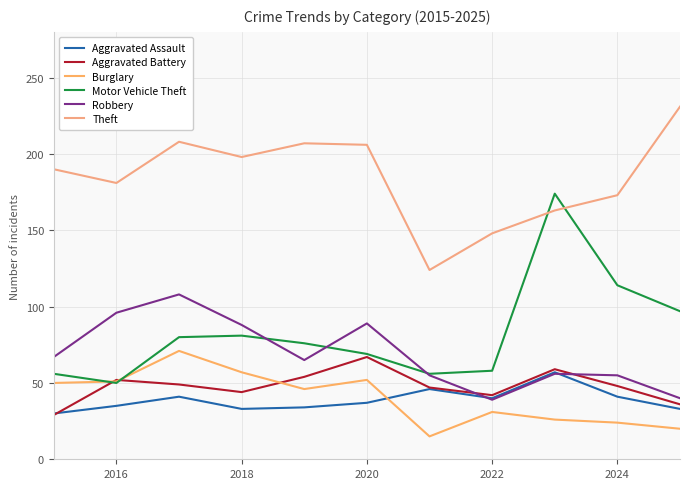

After their last crossing, which series has the higher values: Motor Vehicle Theft or Aggravated Battery?

Motor Vehicle Theft